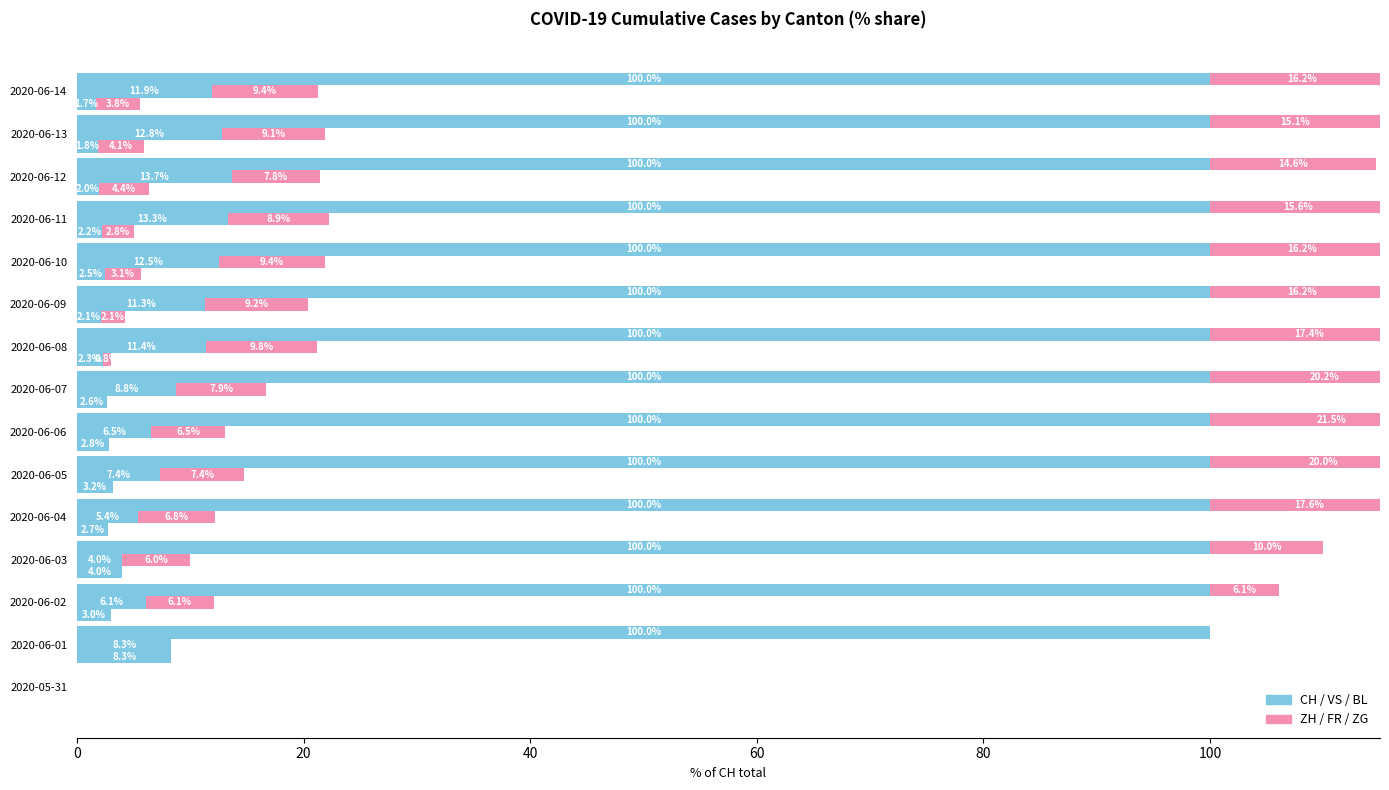

How many bars are there in total?

90